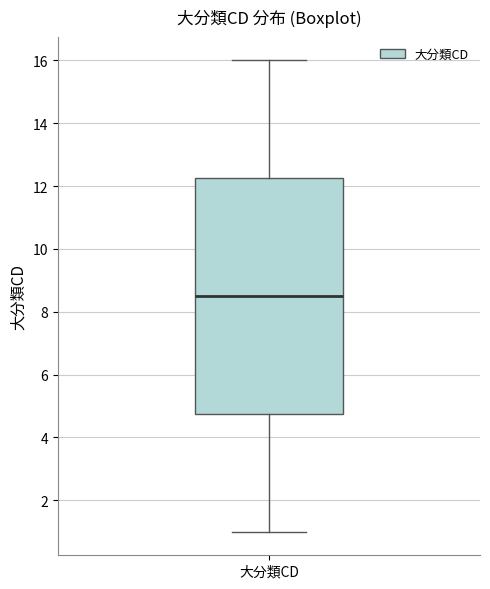

Transcribe this box plot: give where the median line is, the range the box spans, and where the two whiskers end, as read against the y-axis. The values are not printed on the chart, so give them approximately, as read against the axis.

median 8.6, box 4.8 to 12.2, whiskers 1.0 to 16.0